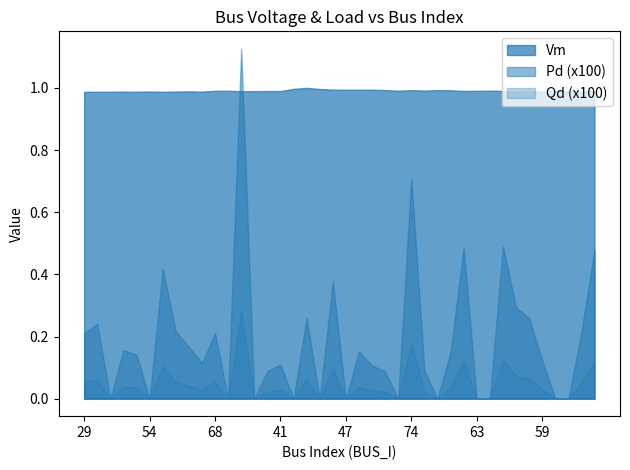

What is the sum of the Vm values at 59 and 72?

2.0